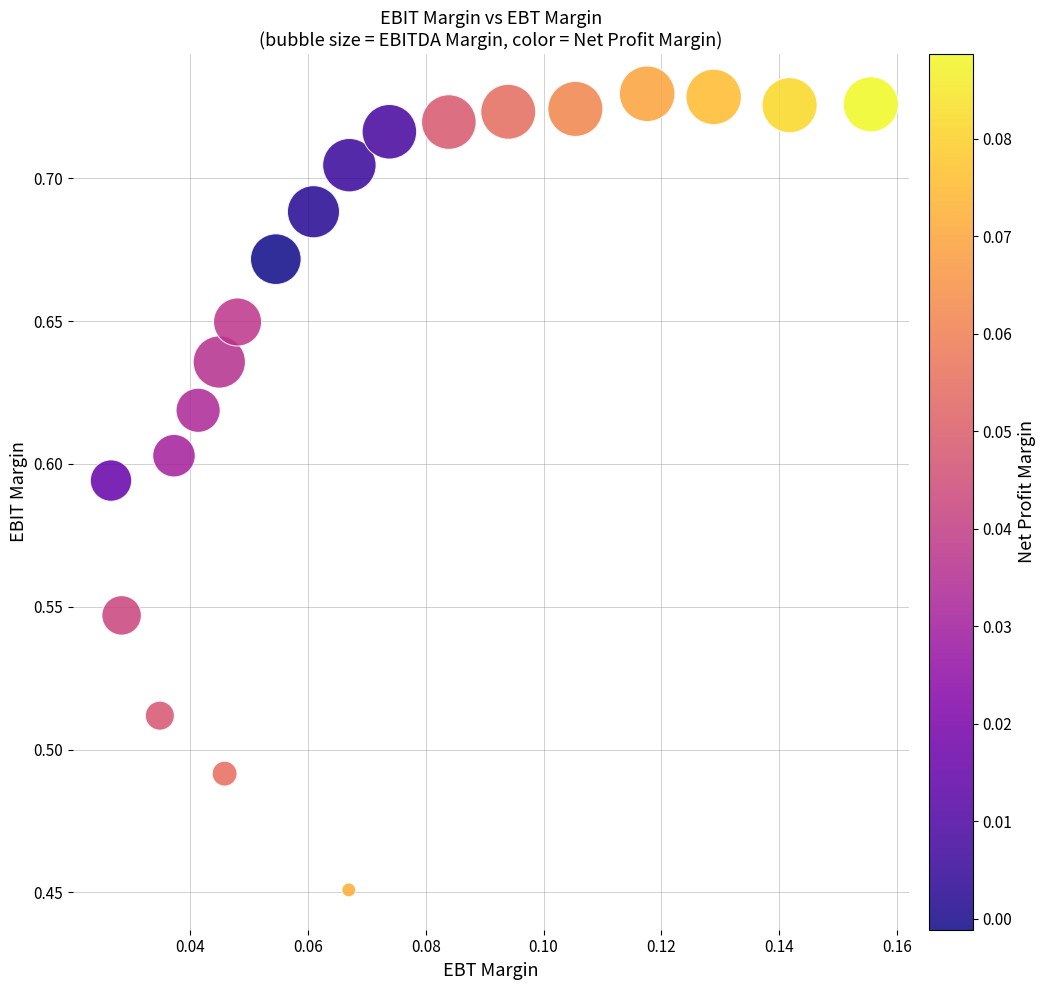

What is the range of Y values (max minus min)?

0.3